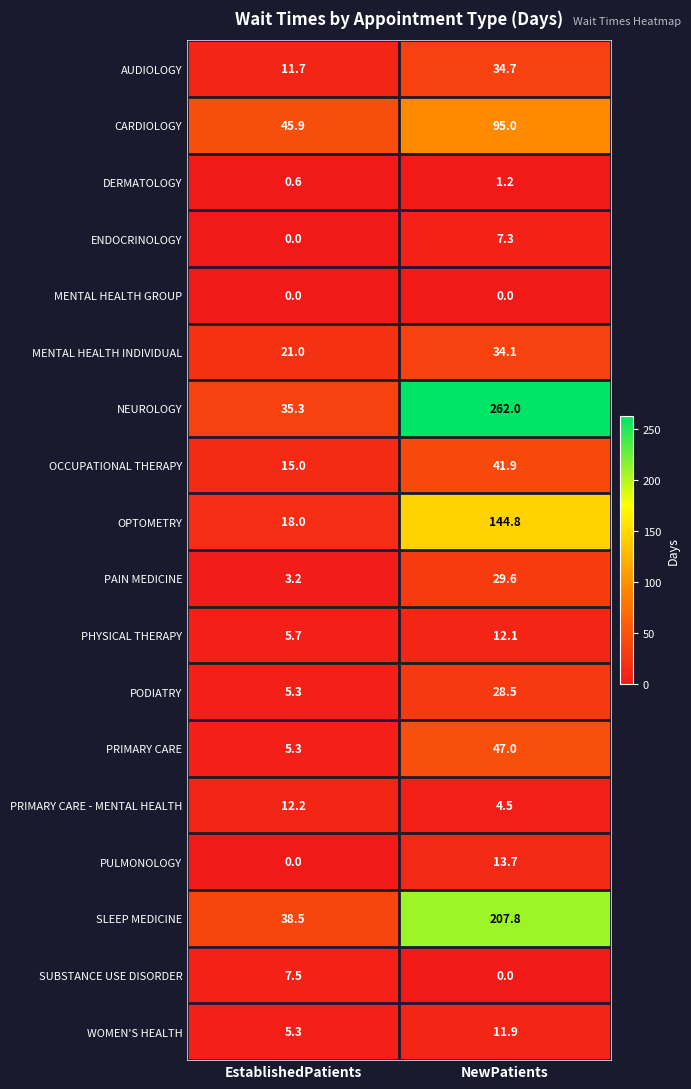

Which series has the widest spread of values?

NEUROLOGY